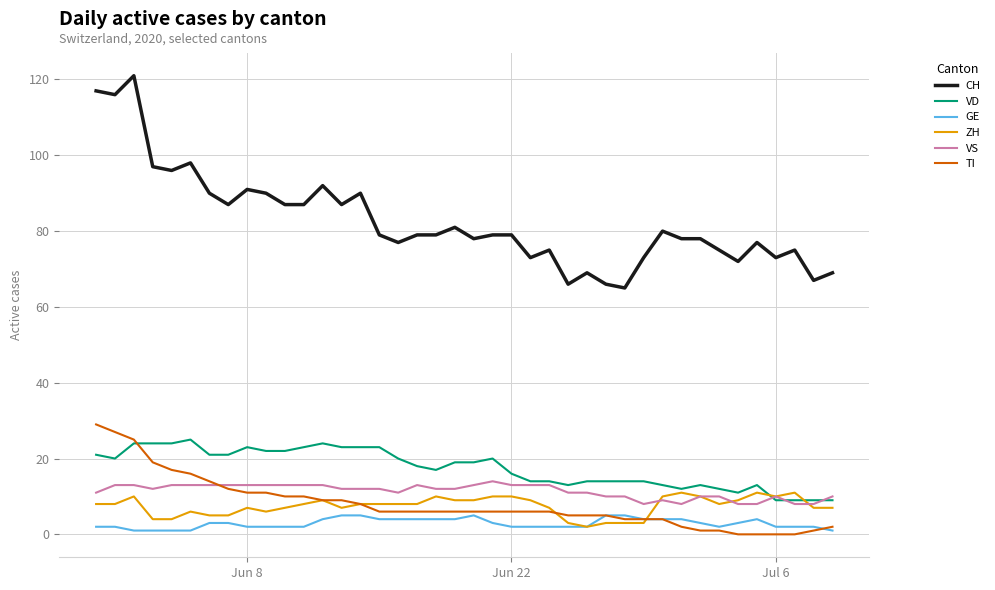

True or false: CH and ZH cross at least once.

False